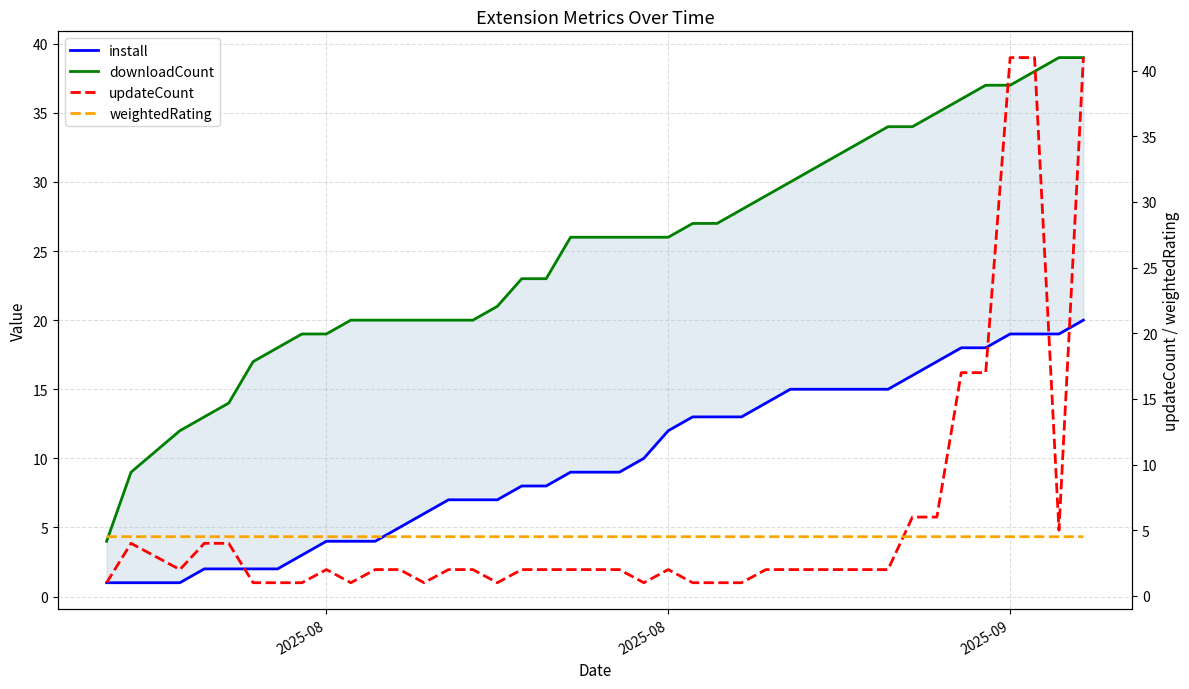

What is the smallest value displayed?

1.0